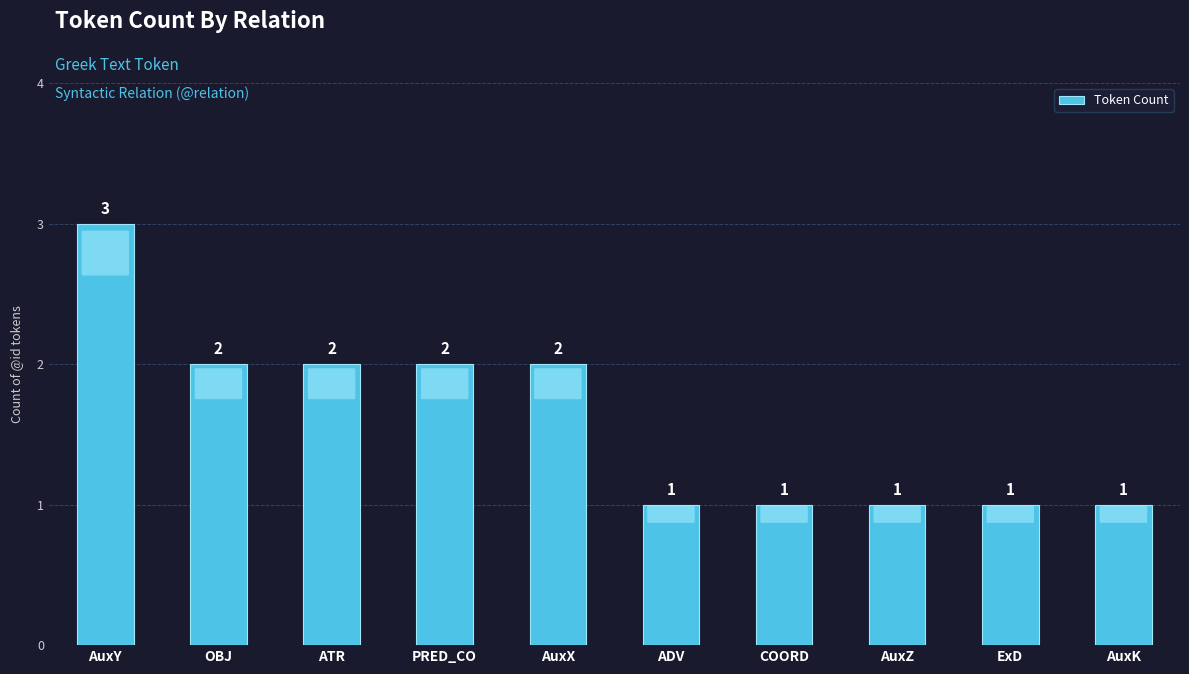

What is the sum of the values at ATR and AuxY?

5